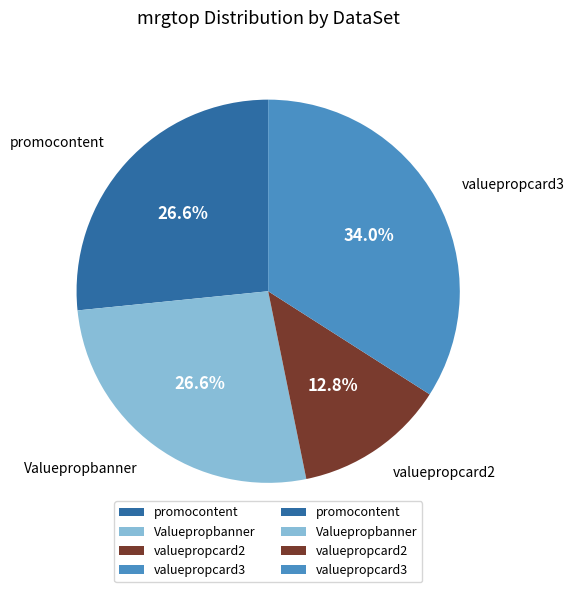

To the nearest percent, what percentage of the pie is Valuepropbanner?

27%